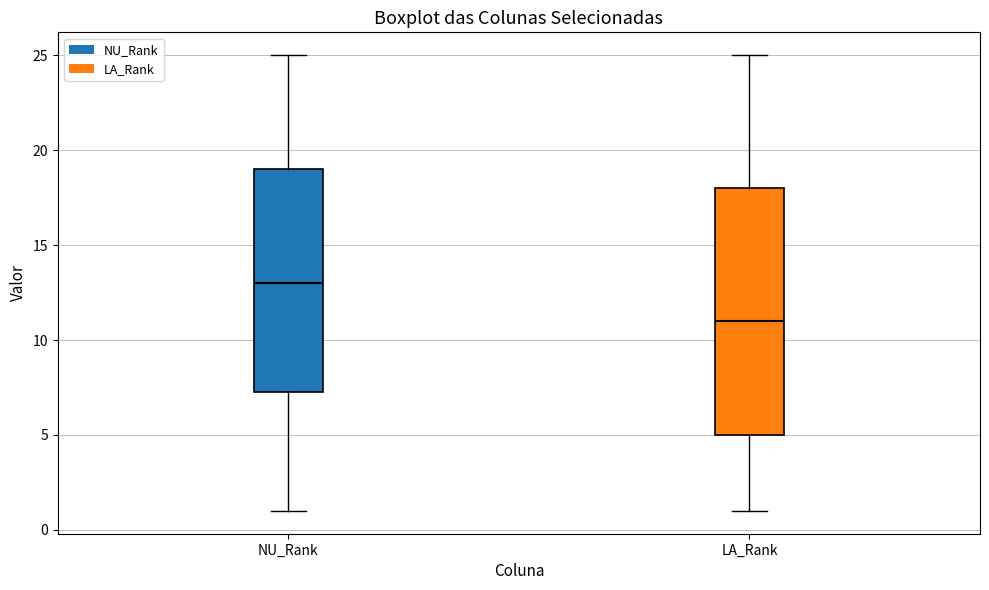

Reading left to right, transcribe this box plot: for each box, give where its median line is, the range the box spans, and where its two whiskers end, as read against the y-axis. The values are not printed on the chart, so give them approximately, as read against the axis.

NU_Rank: median 13.0, box 7.5 to 19.0, whiskers 1.0 to 25.0
LA_Rank: median 11.0, box 5.0 to 18.0, whiskers 1.0 to 25.0